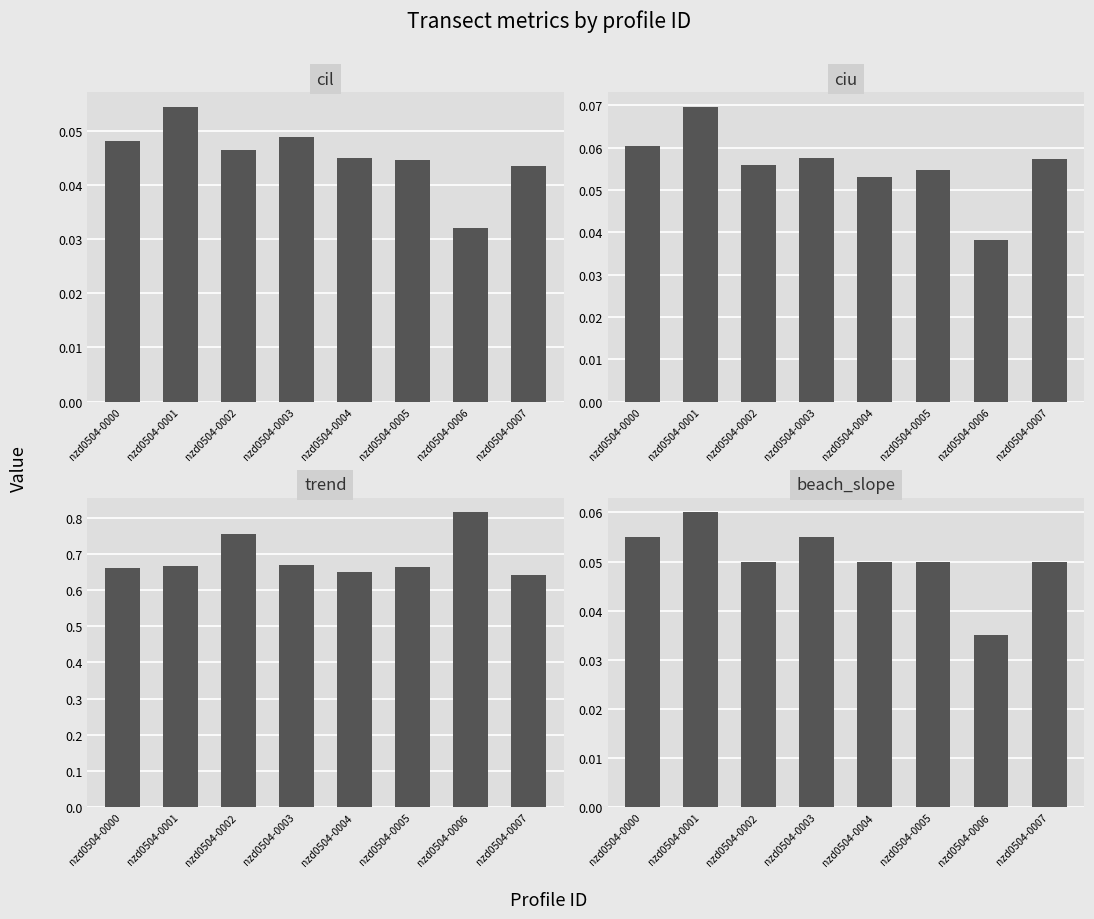

What is the value of the ciu bar at the 1st from the left?

0.1